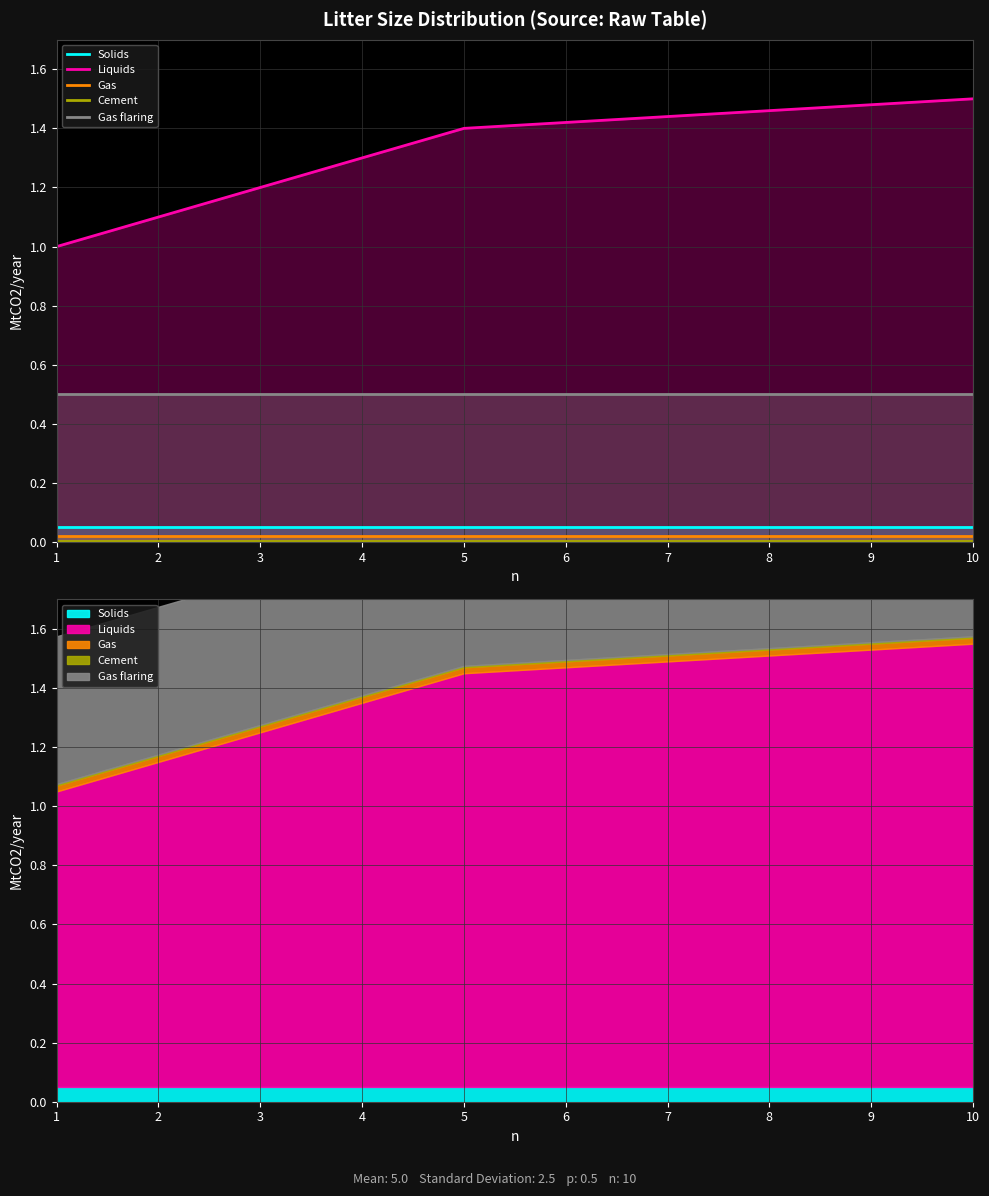

Between 4 and 10, which series saw the biggest shift?

Liquids